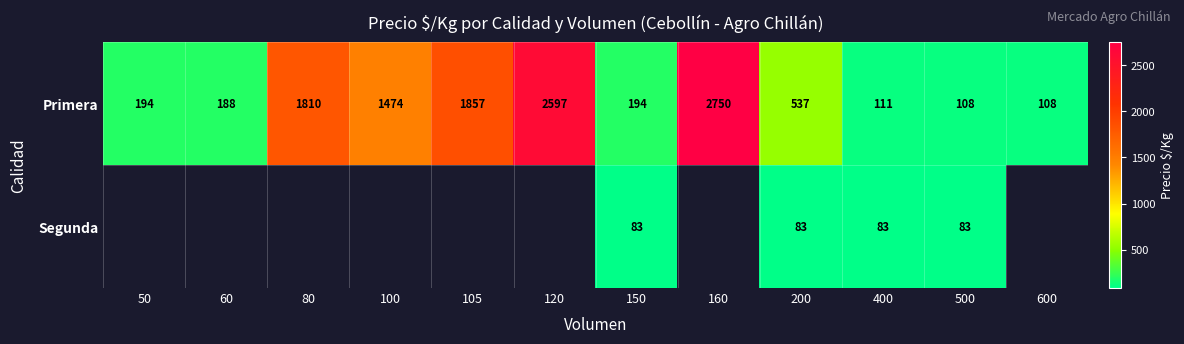

What is the maximum value for Primera?

2750